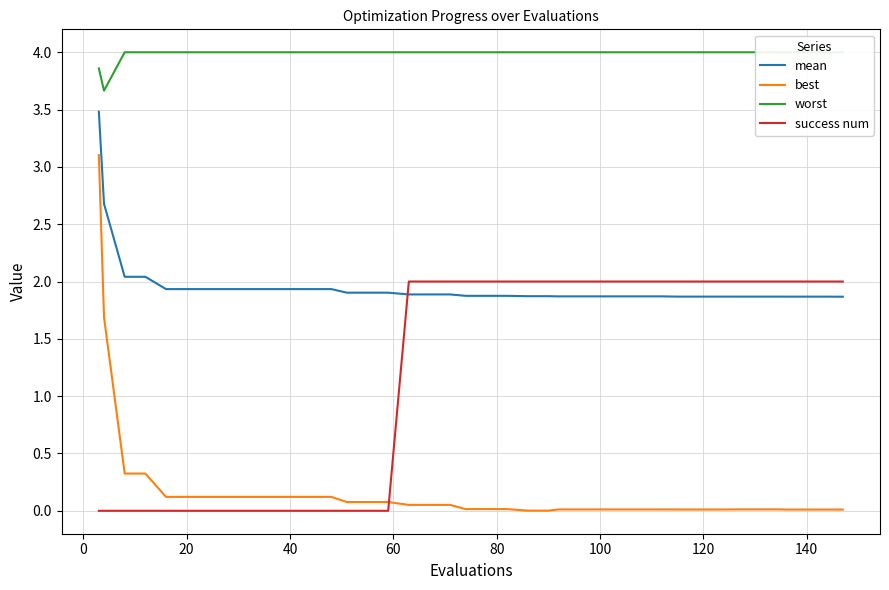

True or false: mean and success num cross at least once.

True